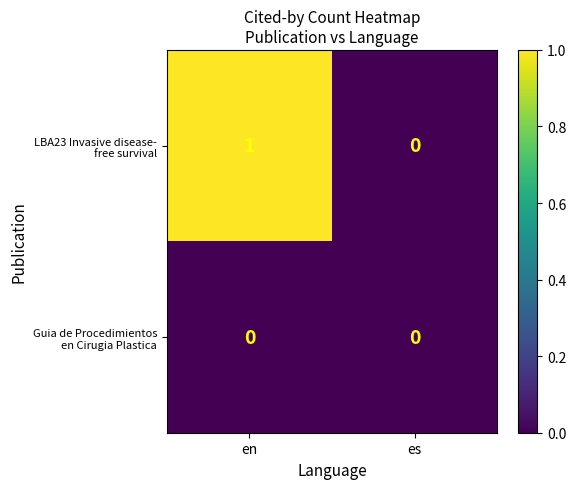

At which category is the sum across all series the highest?

en